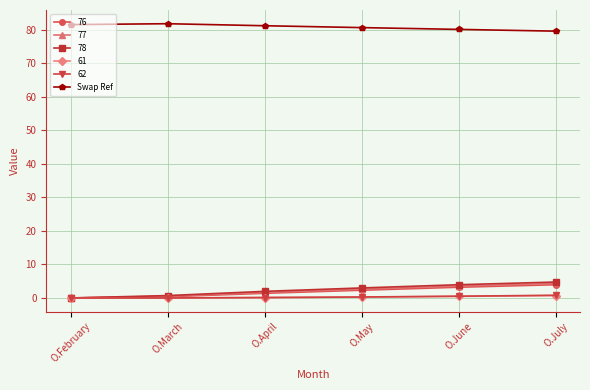

Does the chart display data point markers on the line(s)?

Yes